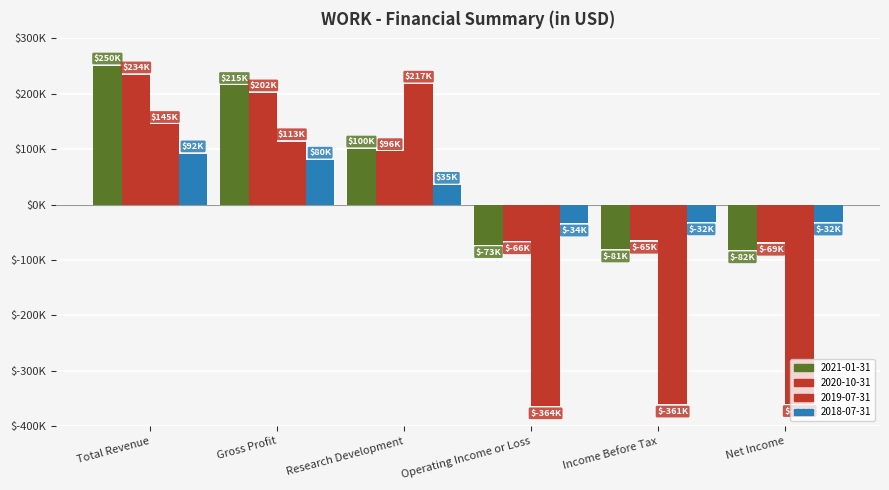

How many categories are shown in the chart?

6